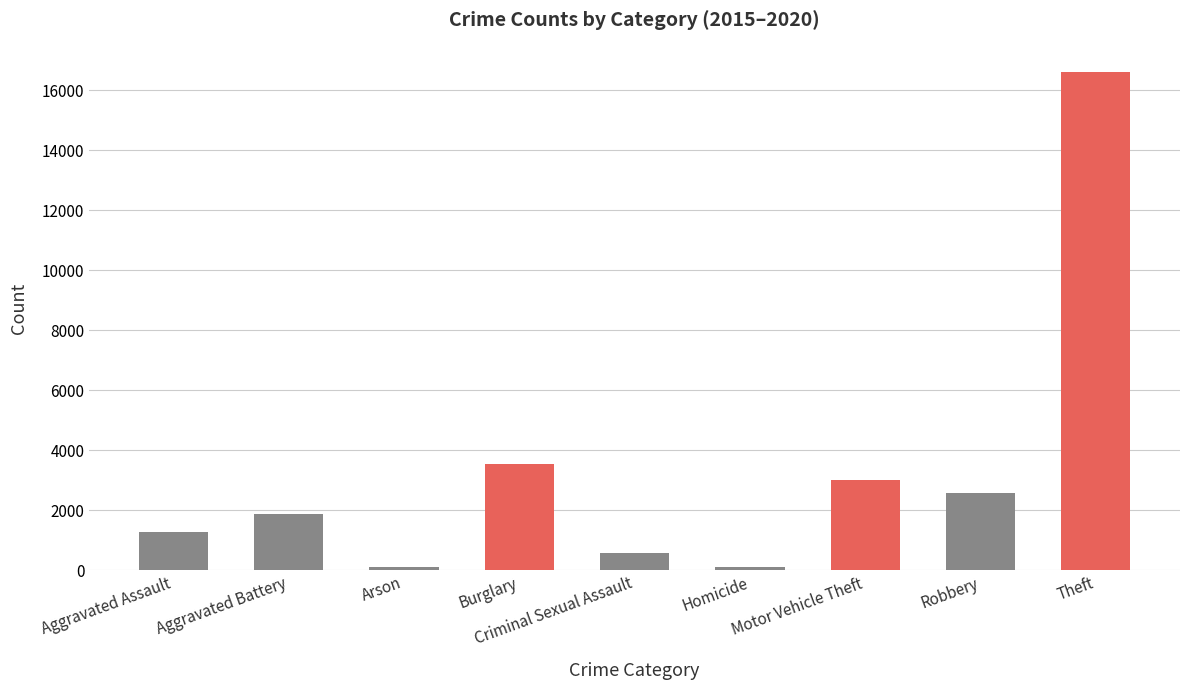

Which category has the highest value across all series?

Theft